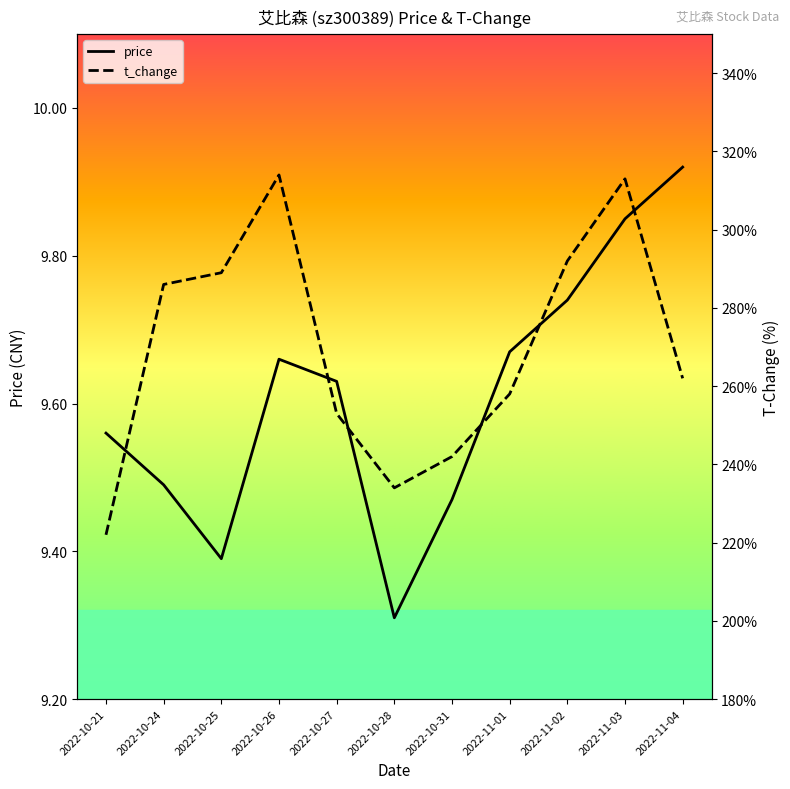

At which label is price closest to 9?

2022-10-28